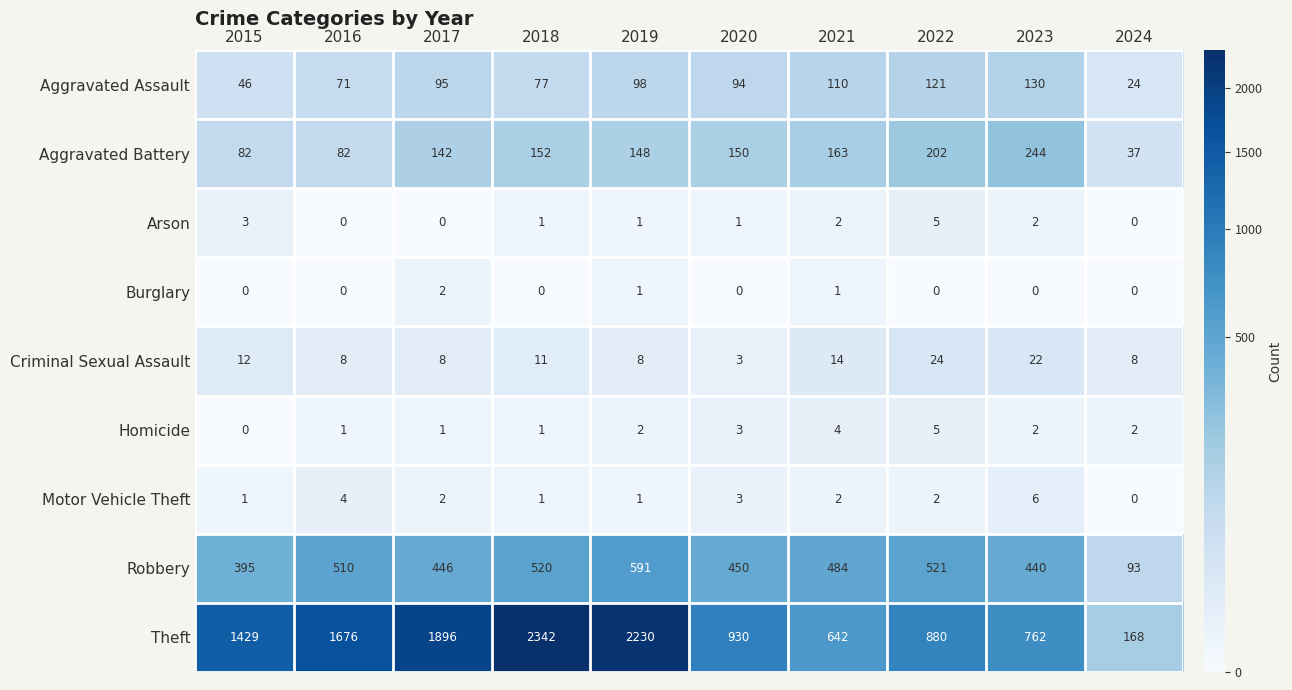

What is the total value across all series at 2024?

332